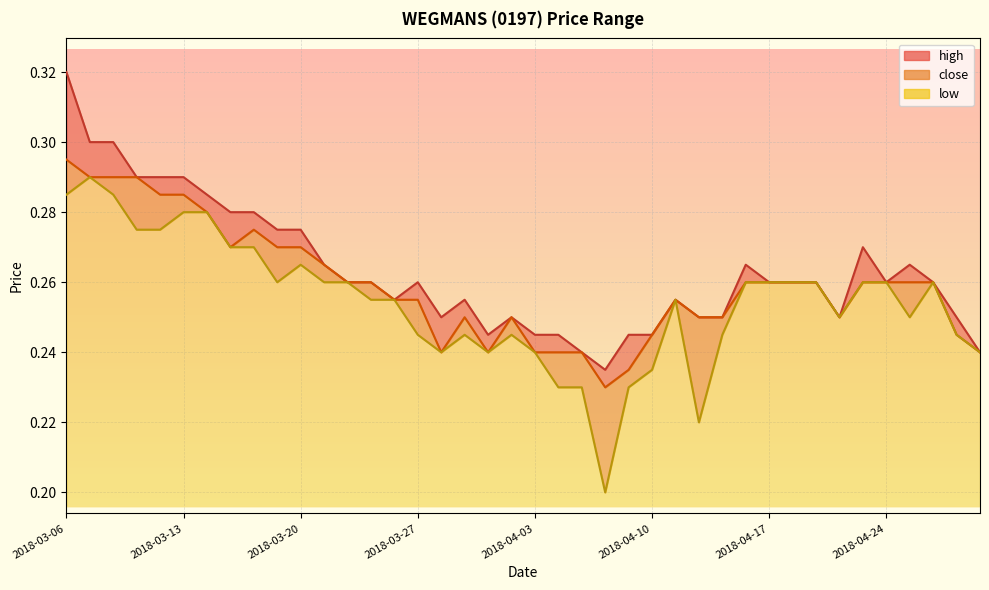

Which series changed the most between 2018-04-09 and 2018-04-25?

close